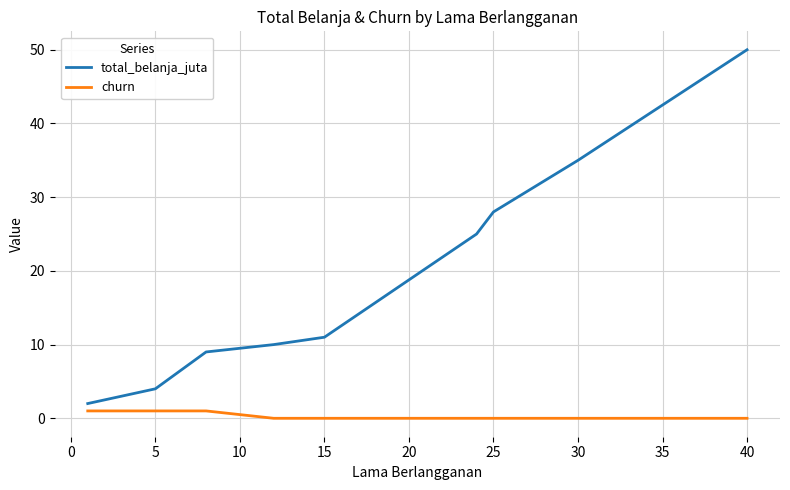

What is the greatest value displayed?

50